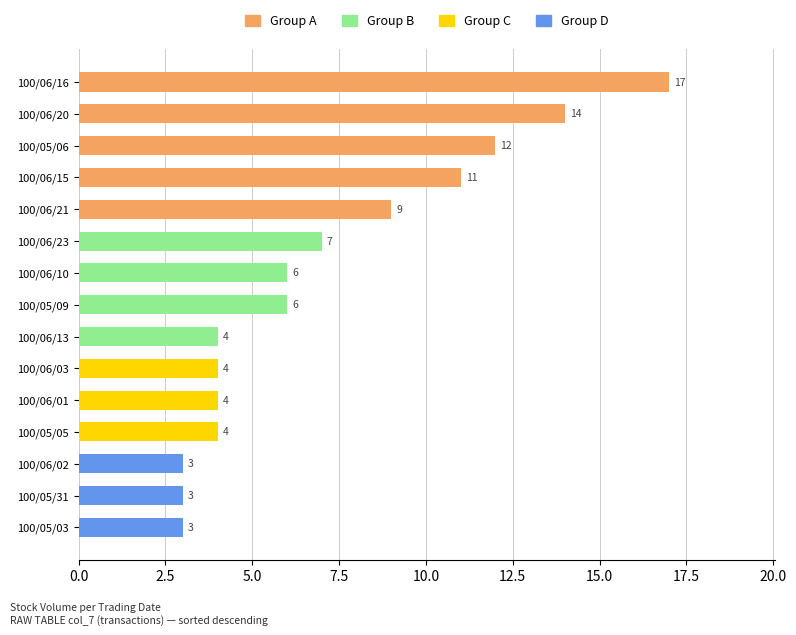

Reading bottom to top, transcribe all the data shown in this chart.

3	3	3	4	4	4	4	6	6	7	9	11	12	14	17